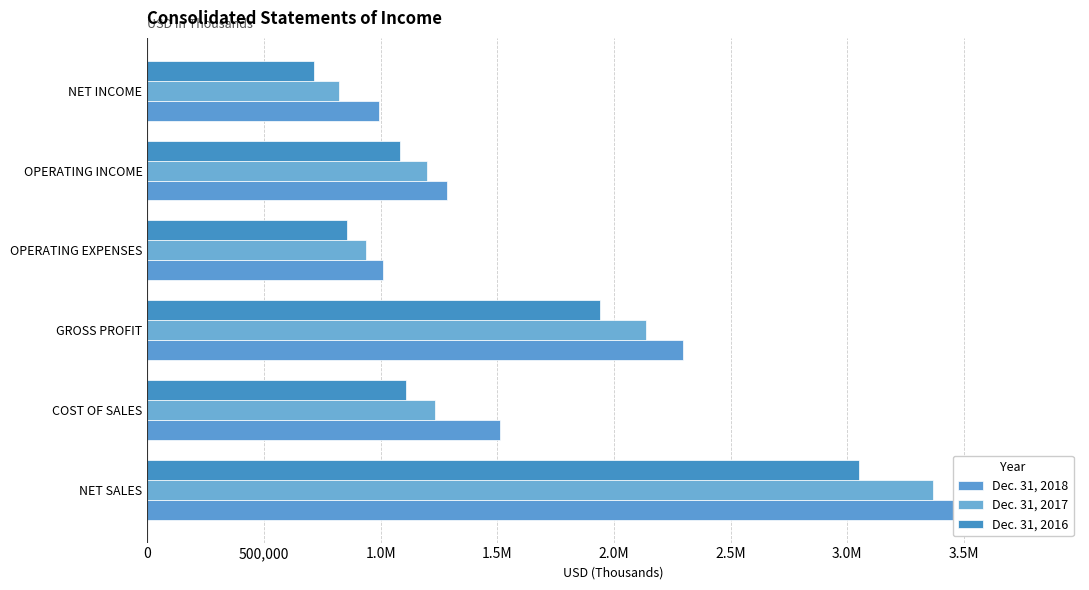

What are all the series names shown in the legend?

Dec. 31, 2018, Dec. 31, 2017, Dec. 31, 2016